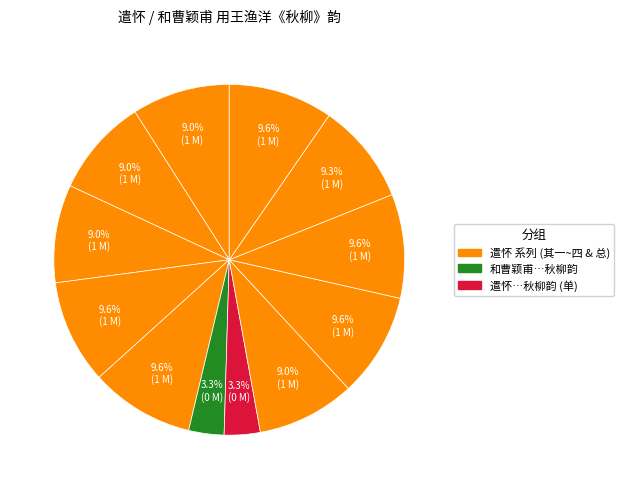

How many slices are in this pie chart?

12